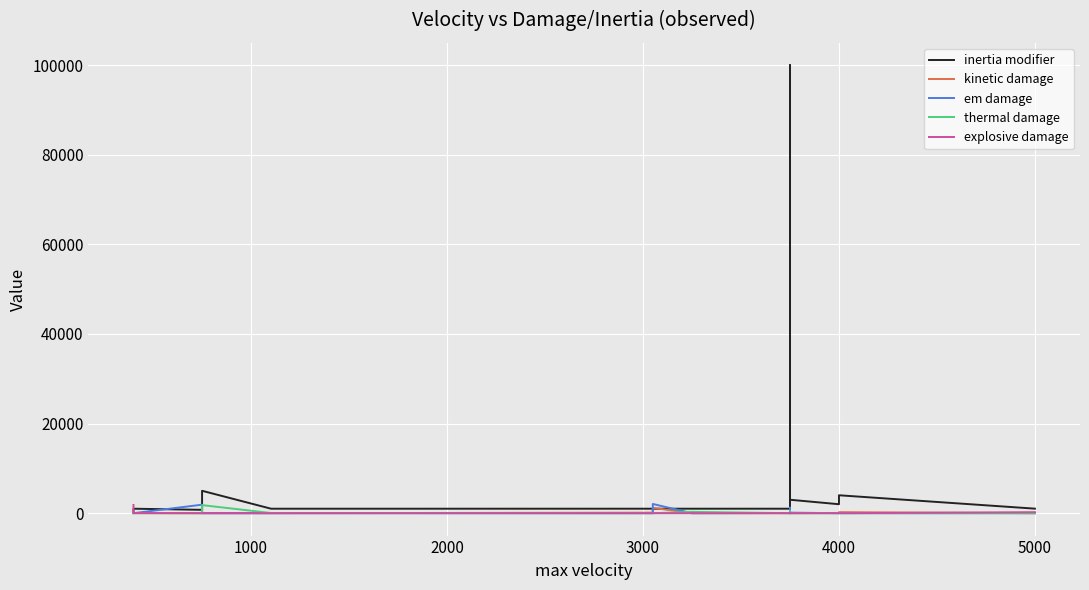

What is the difference between the second highest and minimum values in the inertia modifier series?

4900